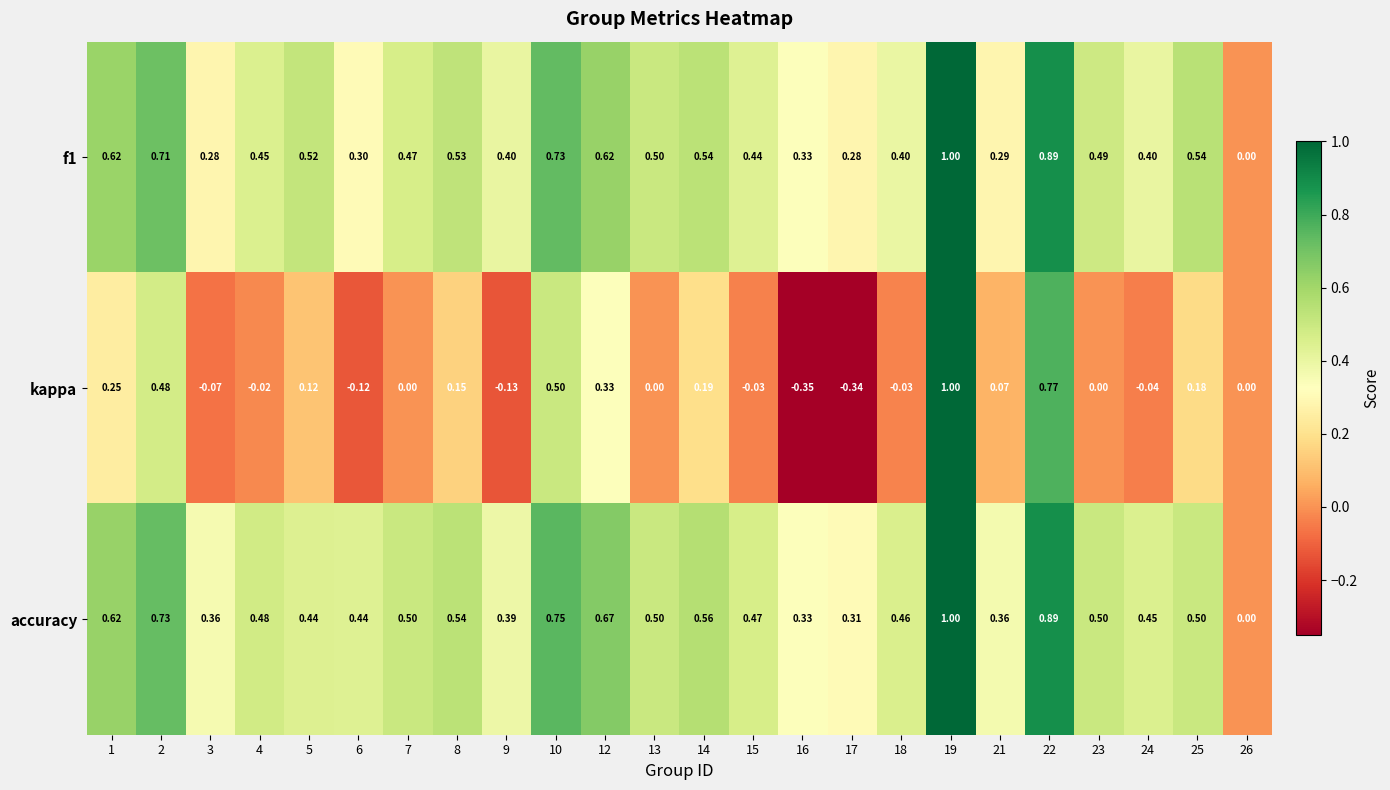

Is the value of f1 at 2 greater than the value of kappa at 25?

Yes